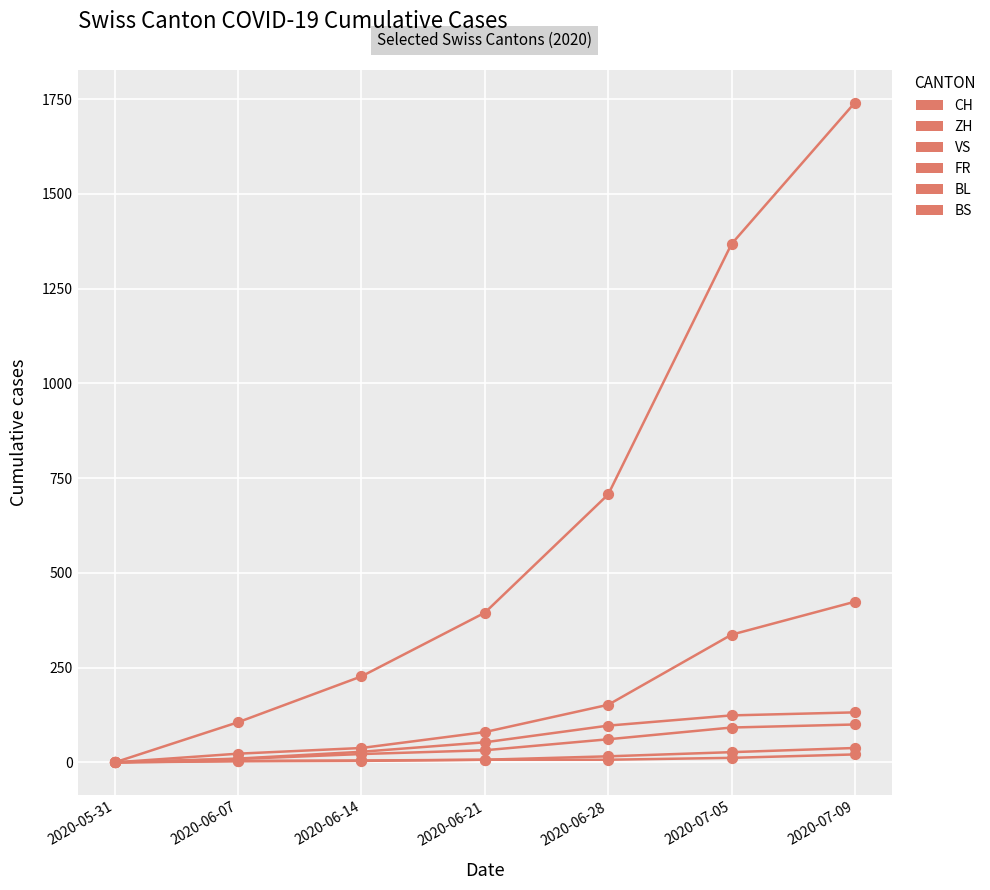

How many lines are shown in the chart?

6